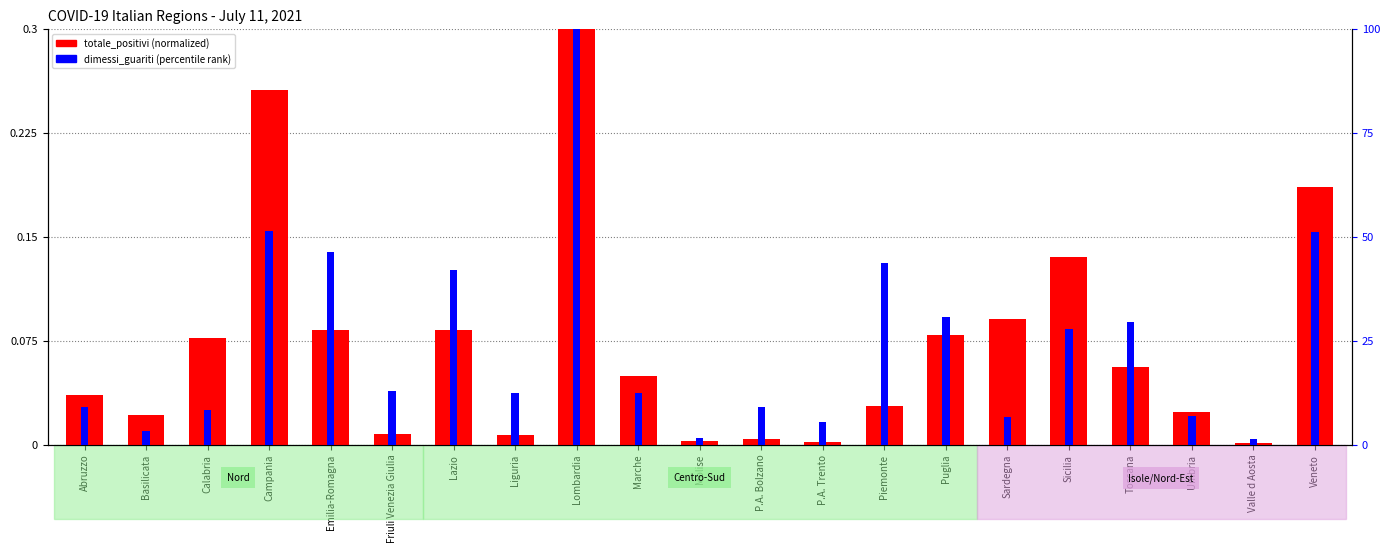

True or false: dimessi_guariti (percentile) has a value of 11.8 at Abruzzo.

False